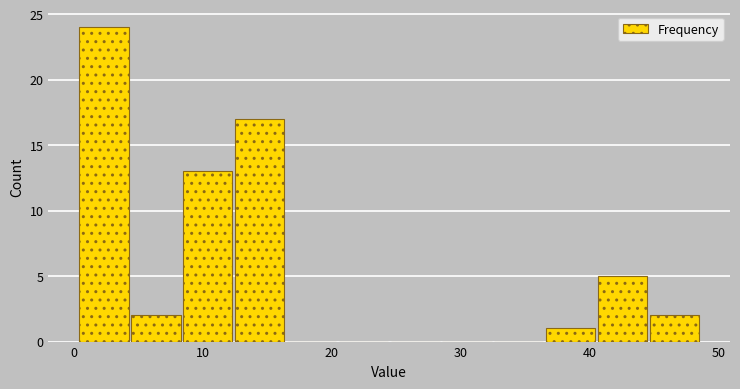

Reading left to right, transcribe this chart: for each bar, give the range it covers on the x-axis and its height. Neither the bar edges nor the heights are printed on the chart, so give them approximately, as read against the axes.

0 to 4: 24
4 to 8: 2
8 to 13: 13
13 to 17: 17
17 to 21: 0
21 to 25: 0
25 to 29: 0
29 to 33: 0
33 to 37: 0
37 to 41: 1
41 to 45: 5
45 to 49: 2